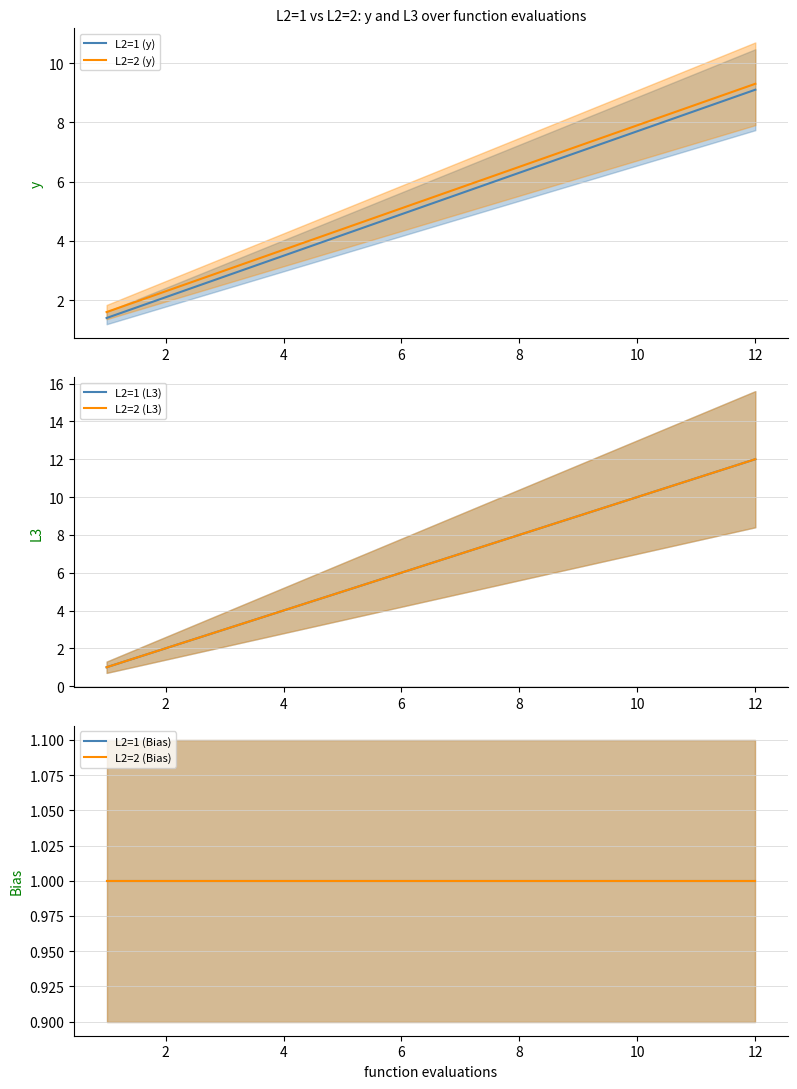

What is the sum of all L2=2 (y) values?

65.4